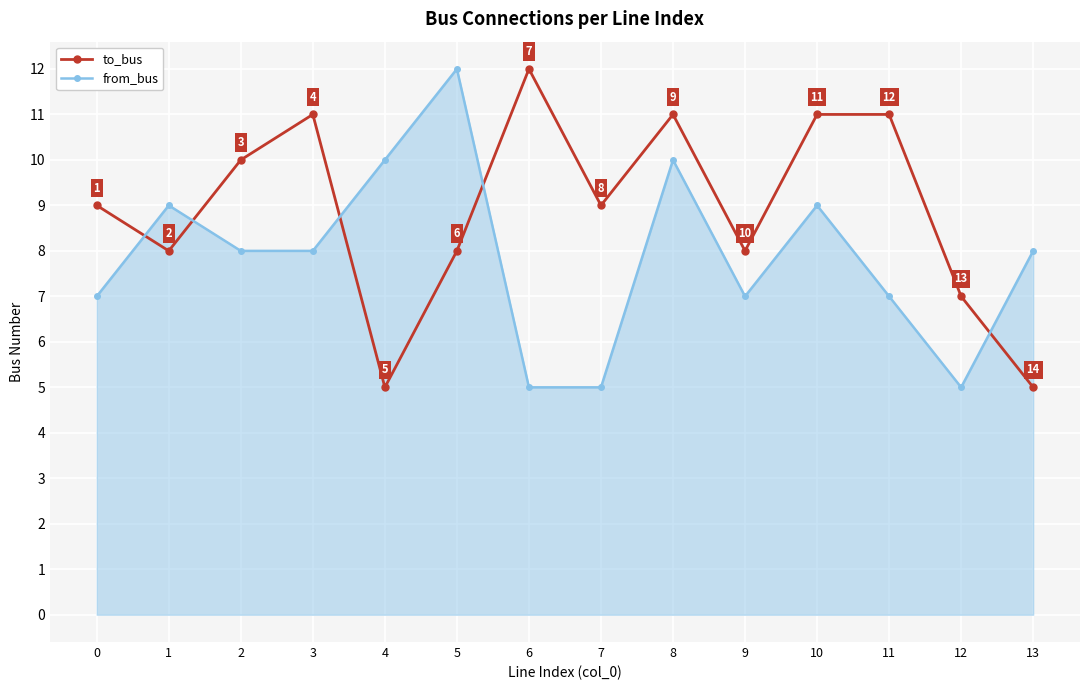

How many values in the from_bus series are below 8?

6